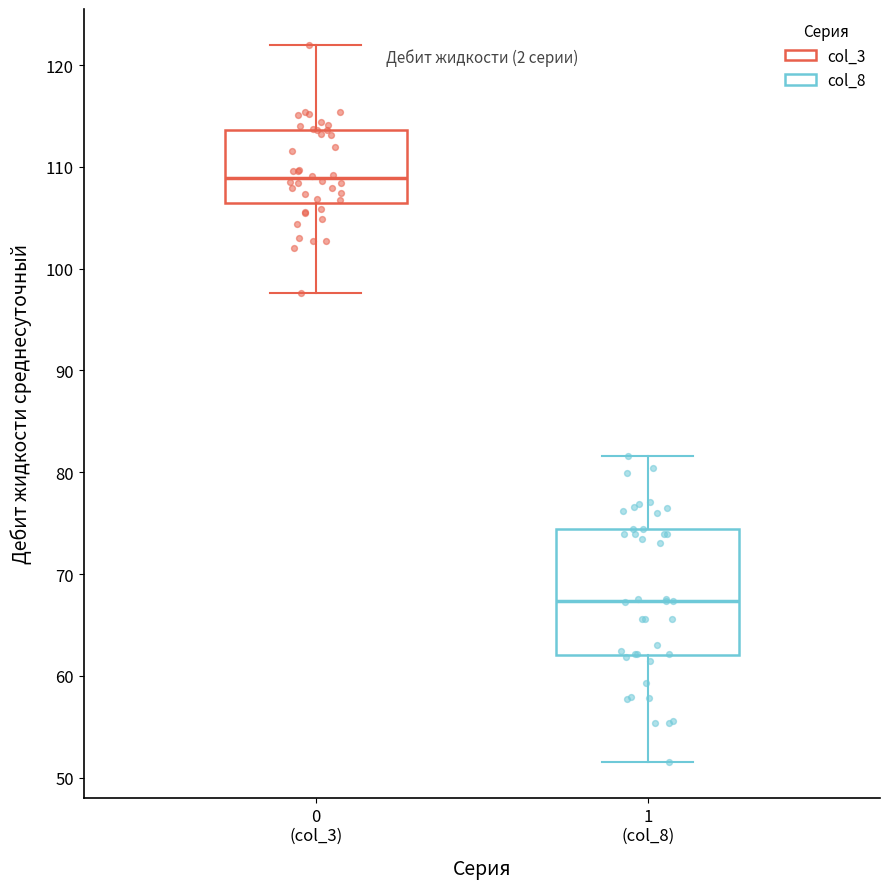

Which box's median line is the highest?

0 (col_3)